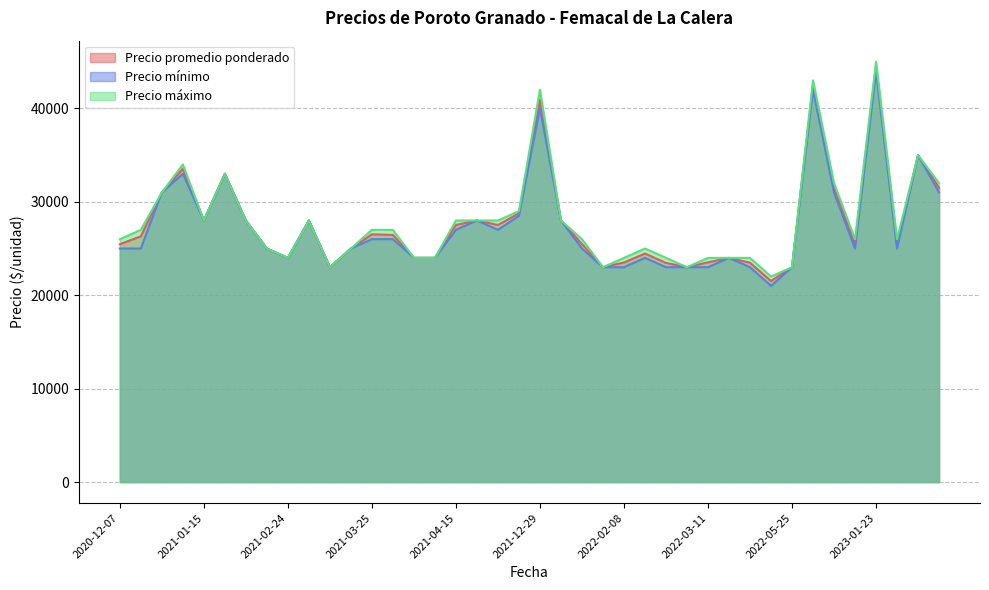

At which category does Precio máximo reach its first local valley?

2021-01-15